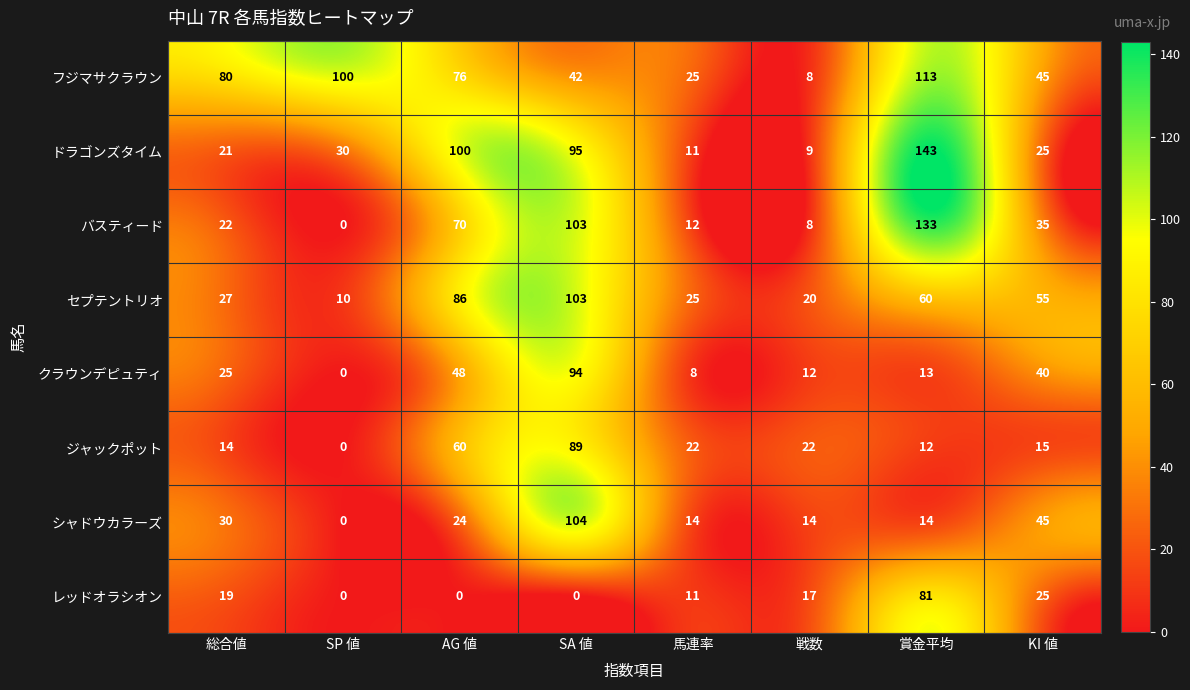

The value of バスティード at 総合値 is 31. True or false?

False